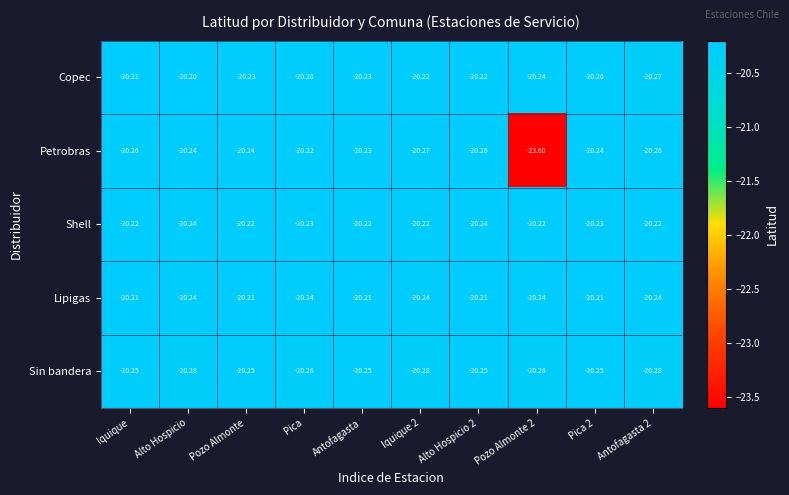

At Pica 2, list the series in order from smallest to largest.

Copec, Sin bandera, Petrobras, Shell, Lipigas